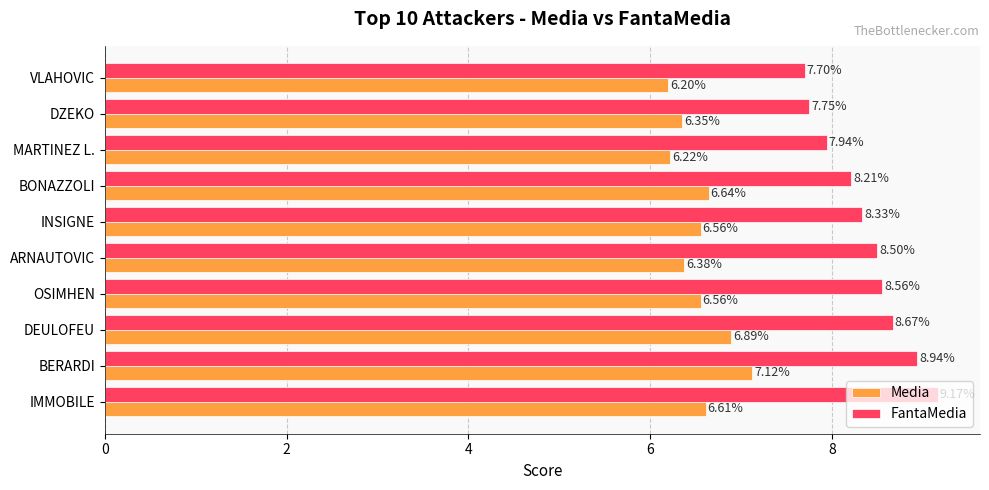

What is the spread (max minus min) of values at MARTINEZ L.?

1.7